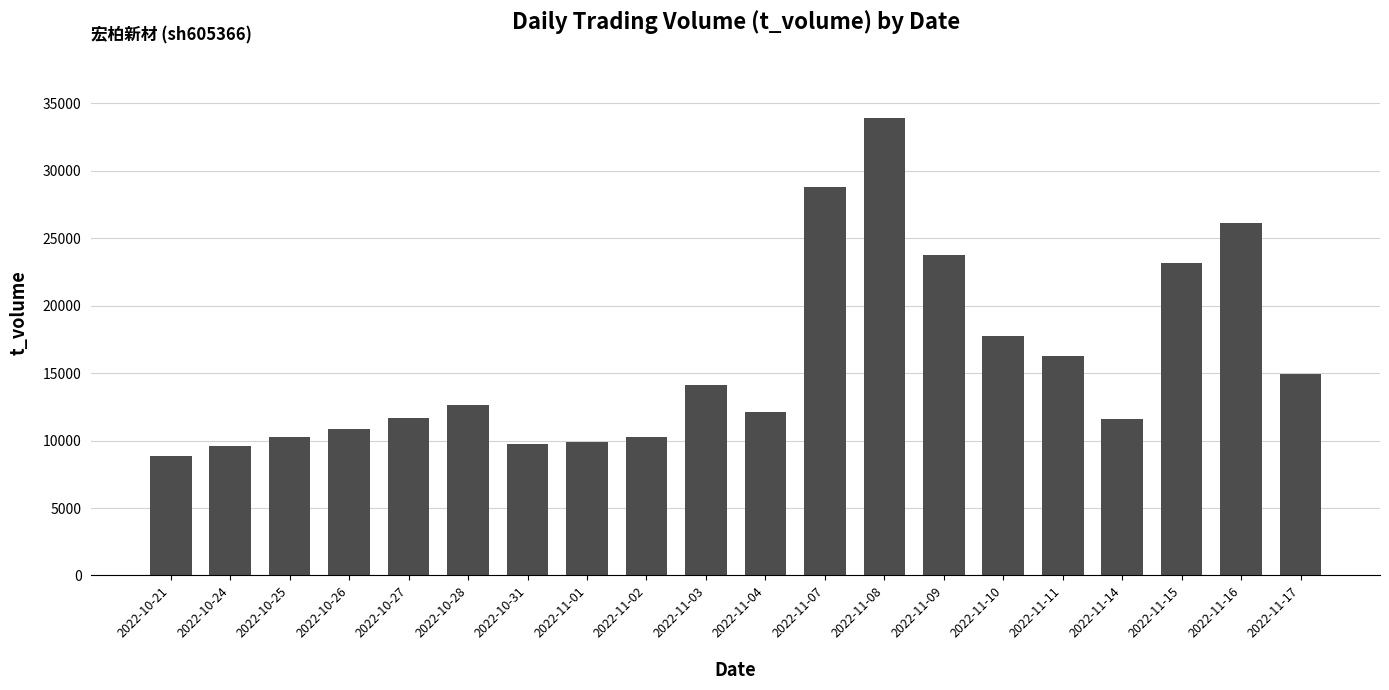

What is the sum of all values?

316481